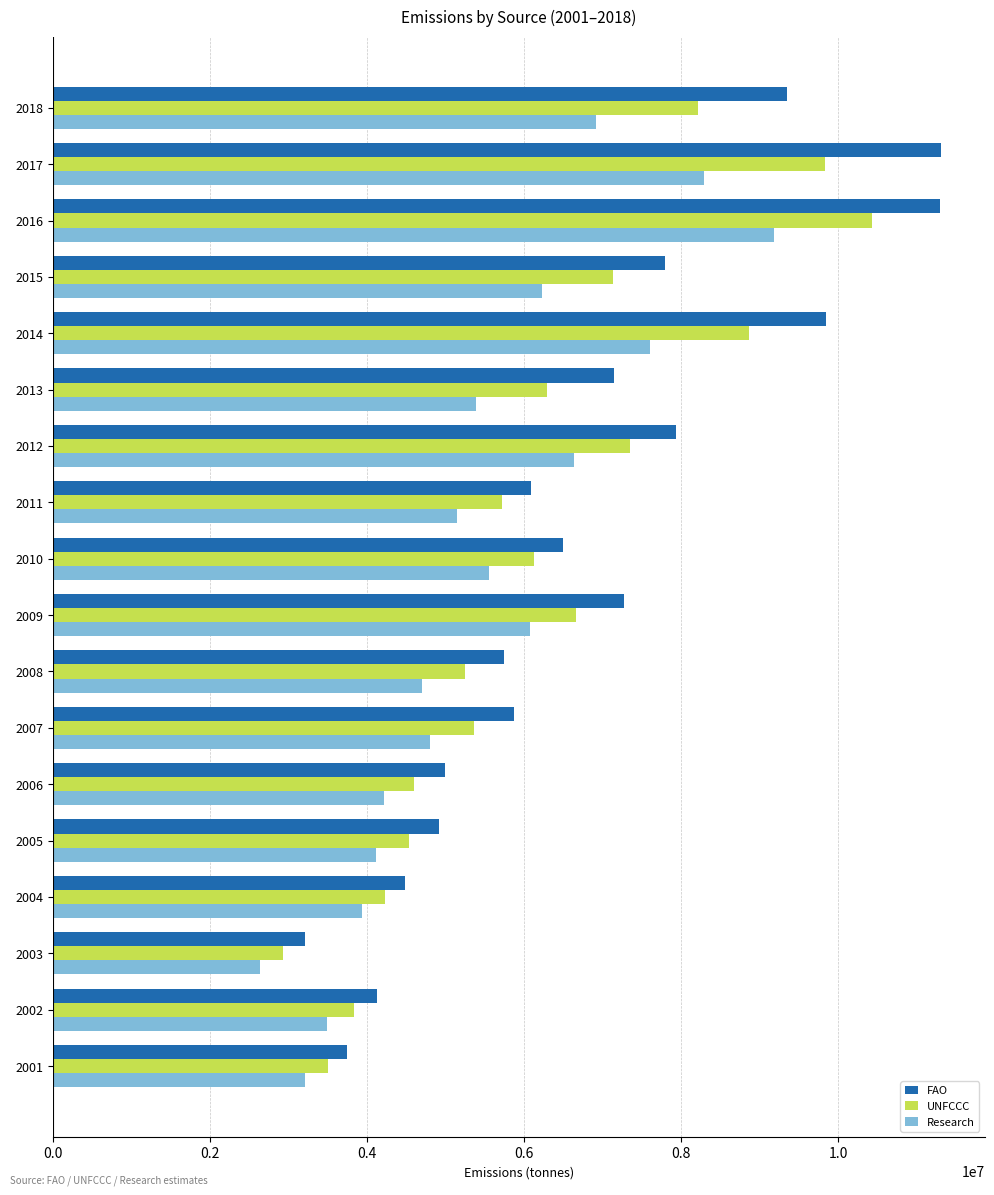

What are all the series names shown in the legend?

FAO, UNFCCC, Research